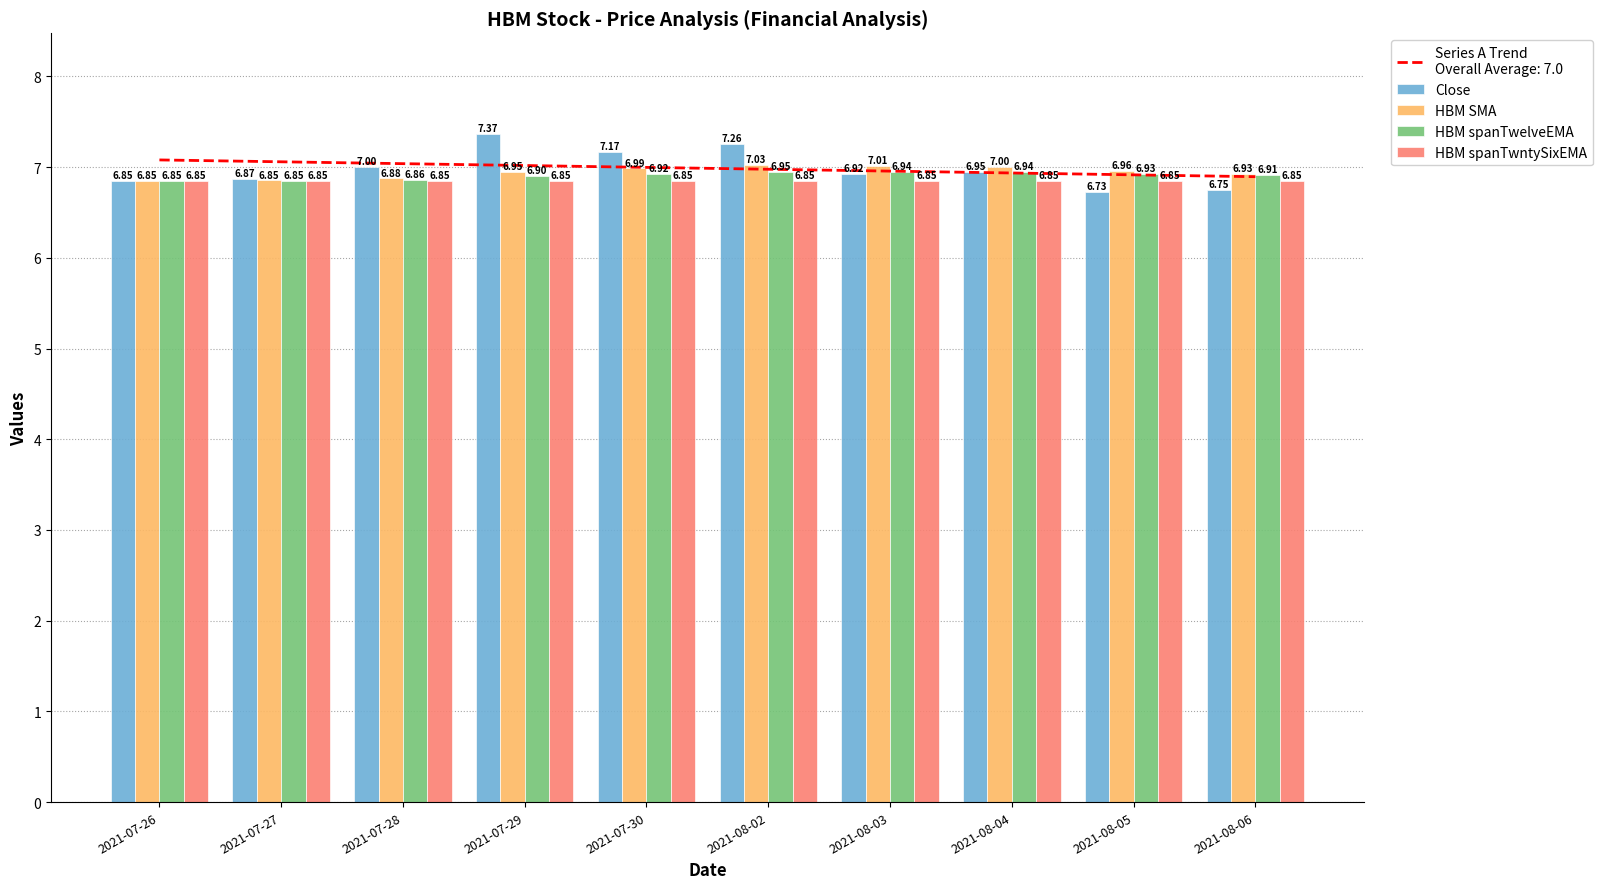

Is it true that Close equals 3.9 at 2021-08-03?

False